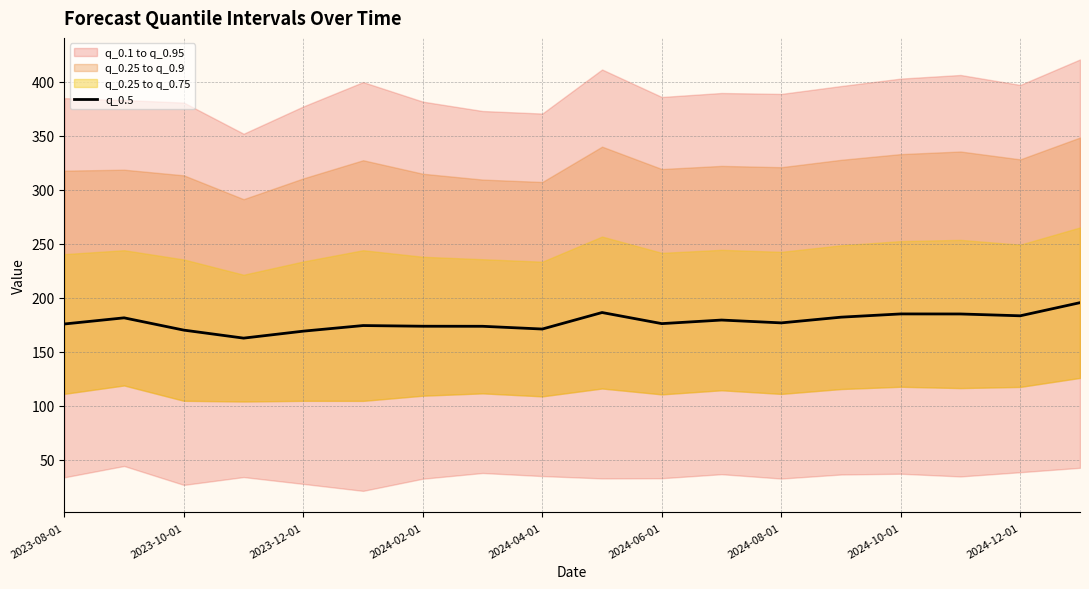

What is the maximum value for q_0.5?

195.4